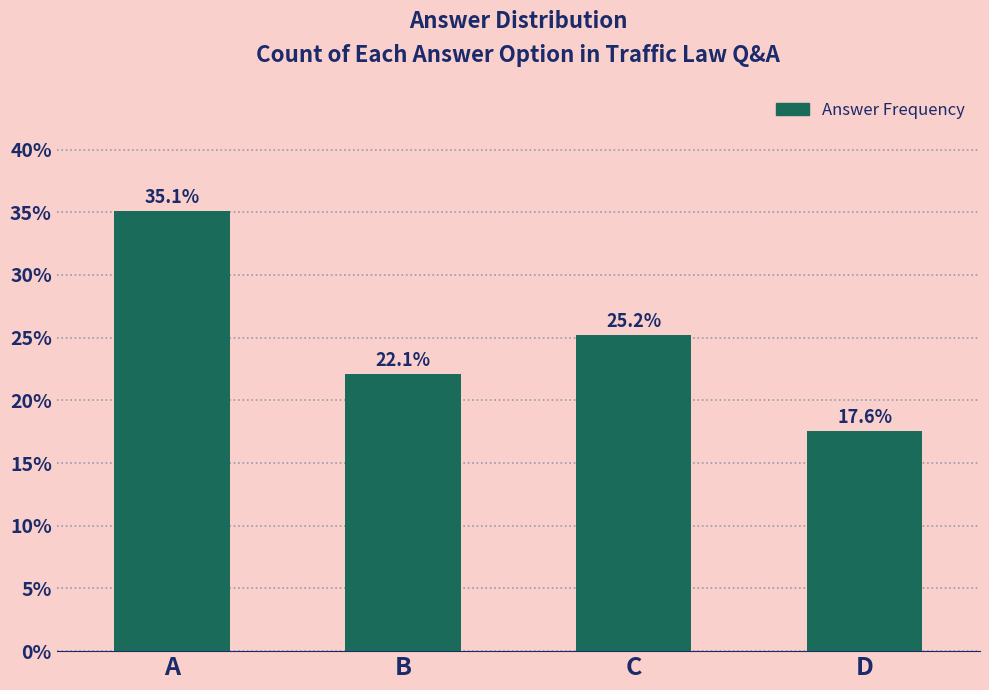

True or false: the data shows 22.1 at B.

True